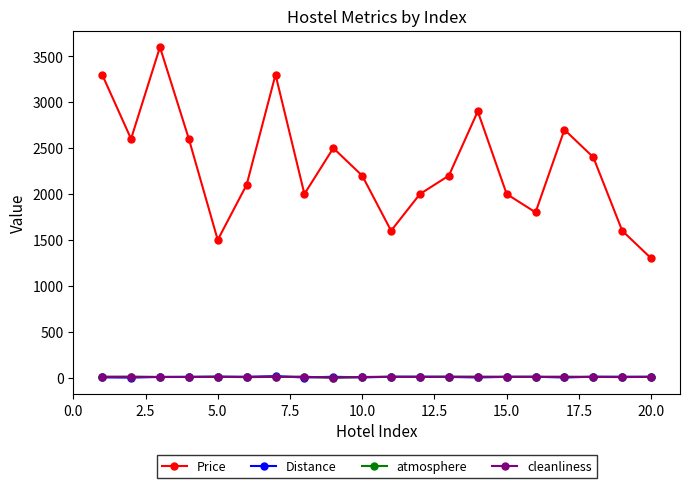

How many lines are shown in the chart?

4